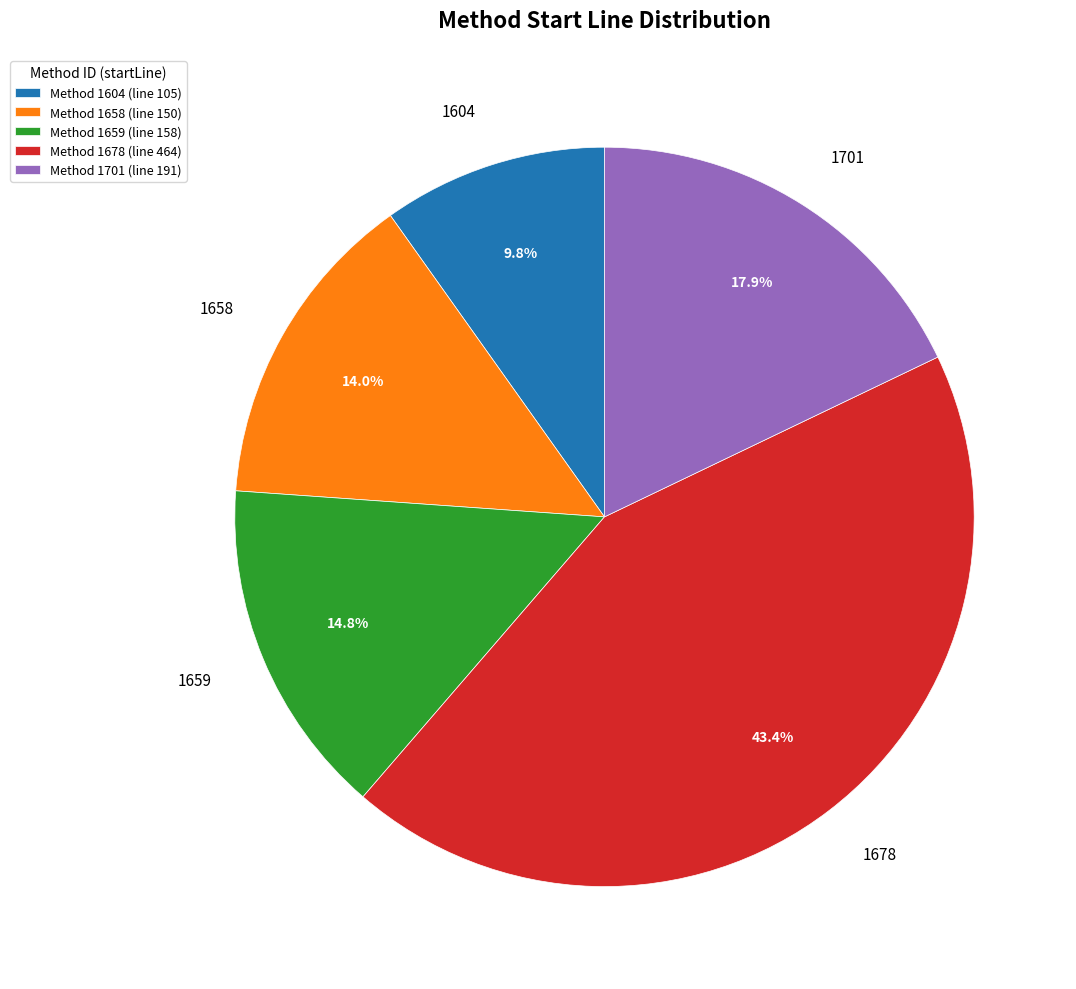

What is the smallest slice in the pie chart?

1604